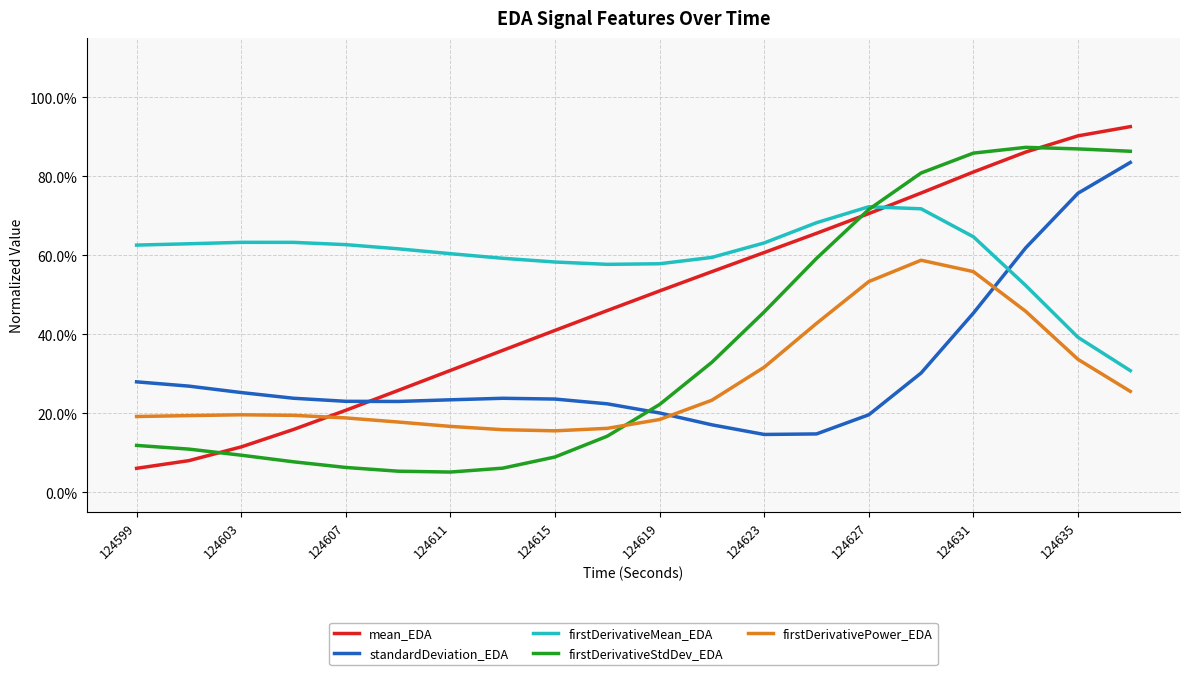

What are all the series names shown in the legend?

mean_EDA, standardDeviation_EDA, firstDerivativeMean_EDA, firstDerivativeStdDev_EDA, firstDerivativePower_EDA